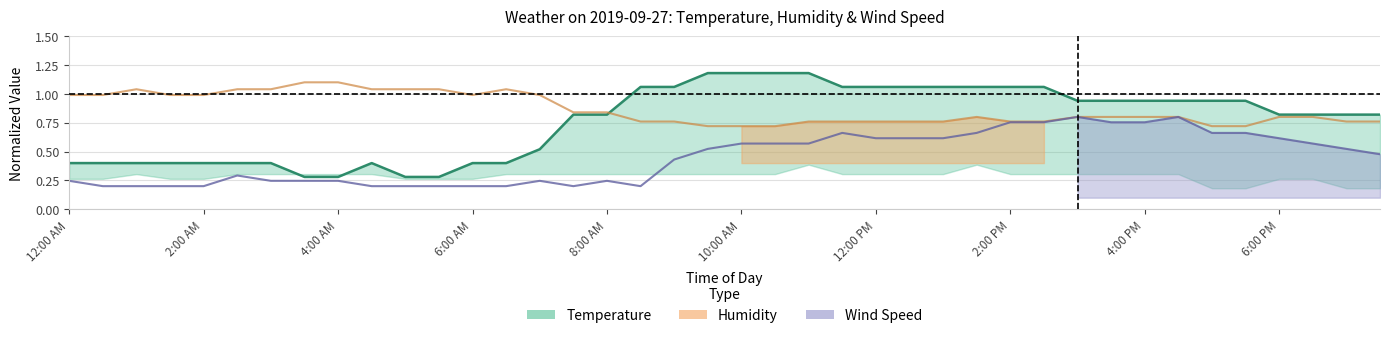

At which category does the chart reach its peak across all series?

19